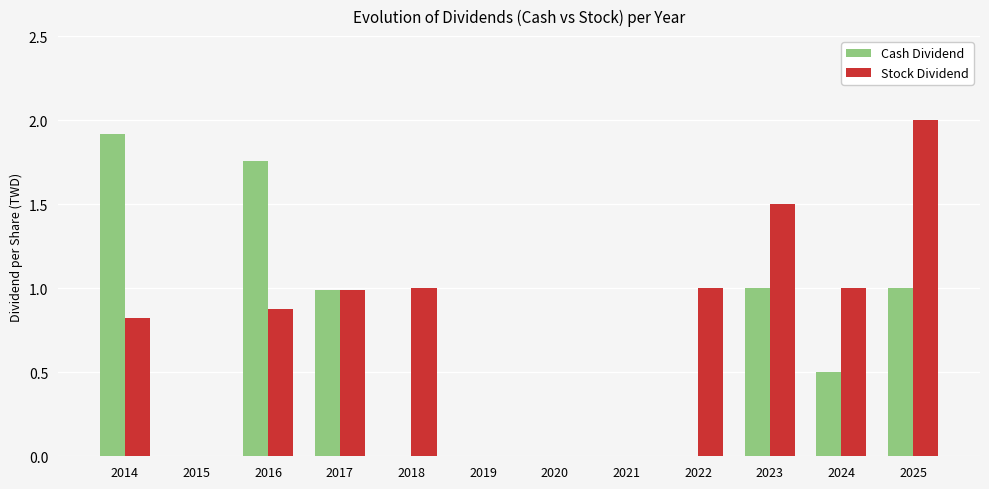

The Stock Dividend series shows 1.6 at 2017. True or false?

False